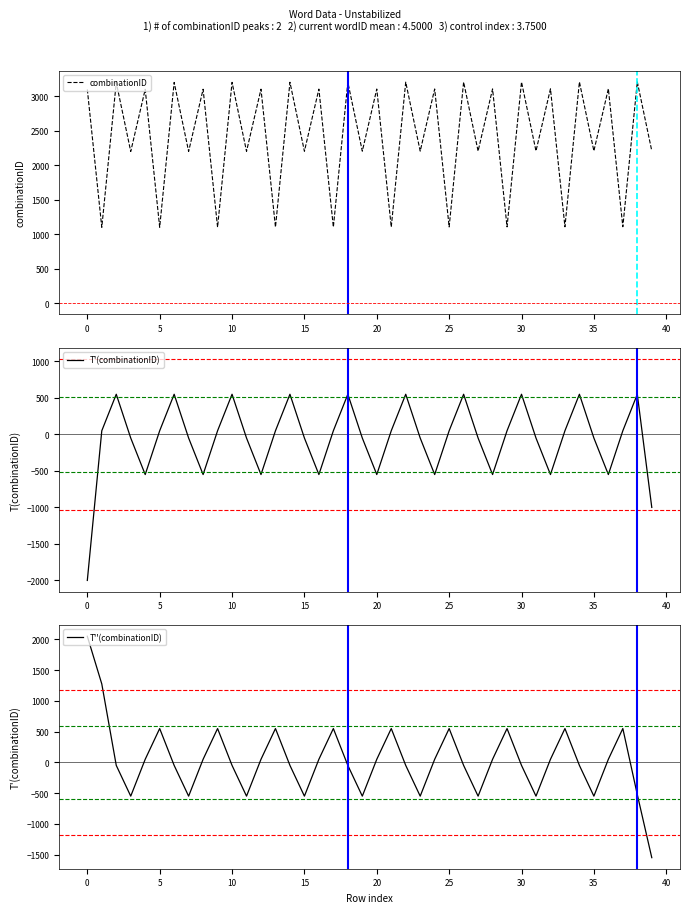

What is the maximum value for combinationID?

3209